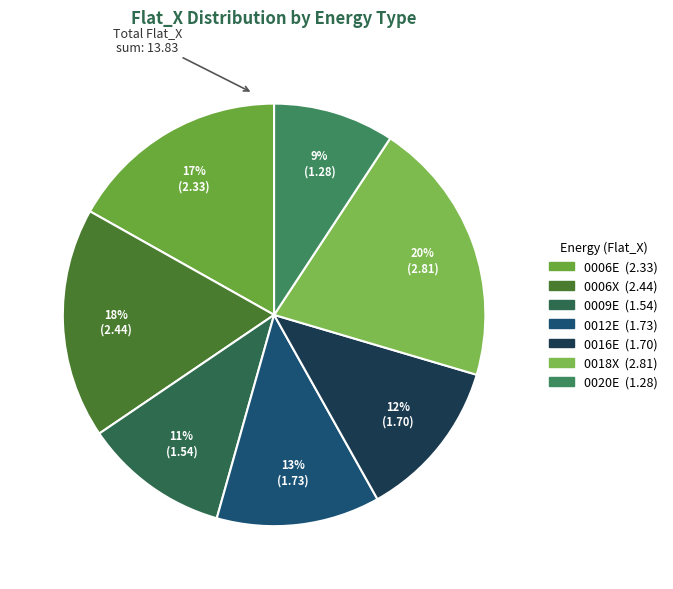

To the nearest percent, what is the combined percentage of 0006E and 0012E?

29%